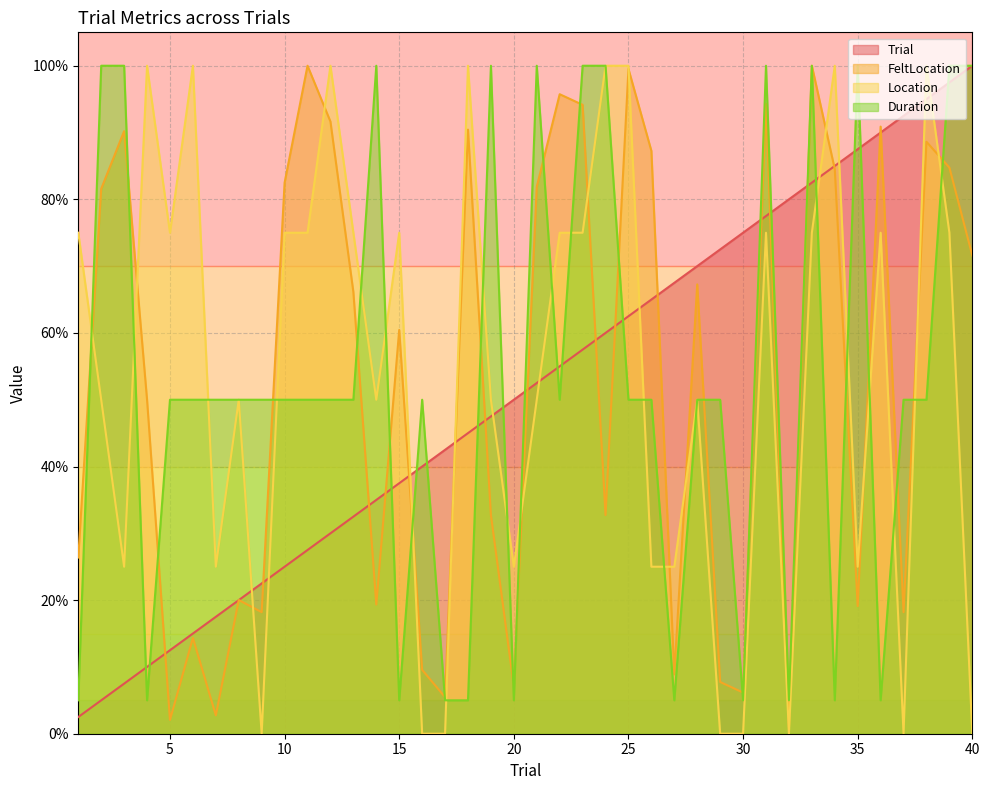

Does the chart have visible grid lines?

Yes